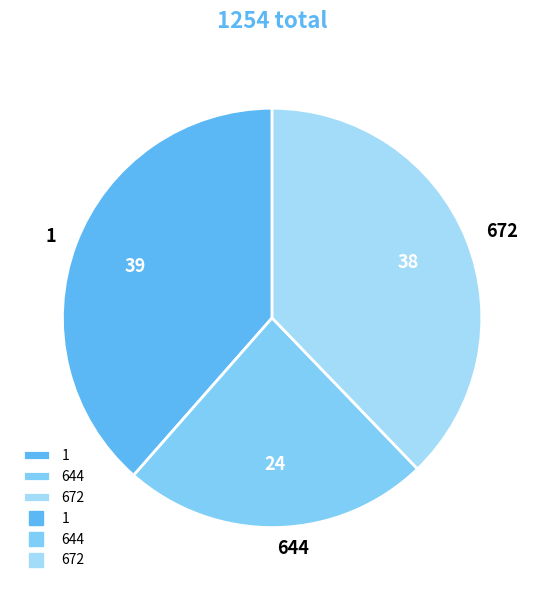

Is it true that 644 is 24% of the pie?

True